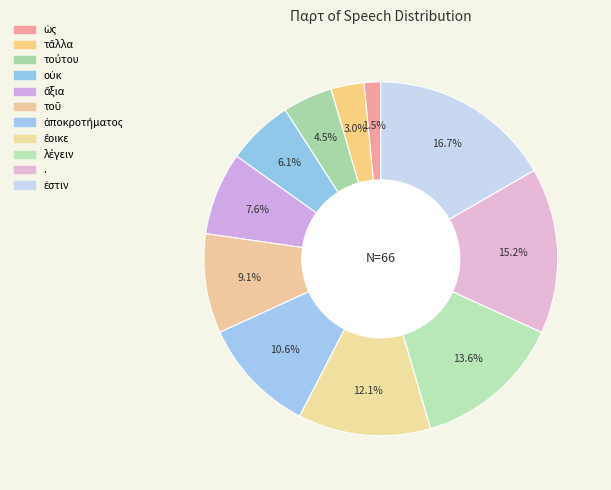

Count the number of slices in the pie.

11